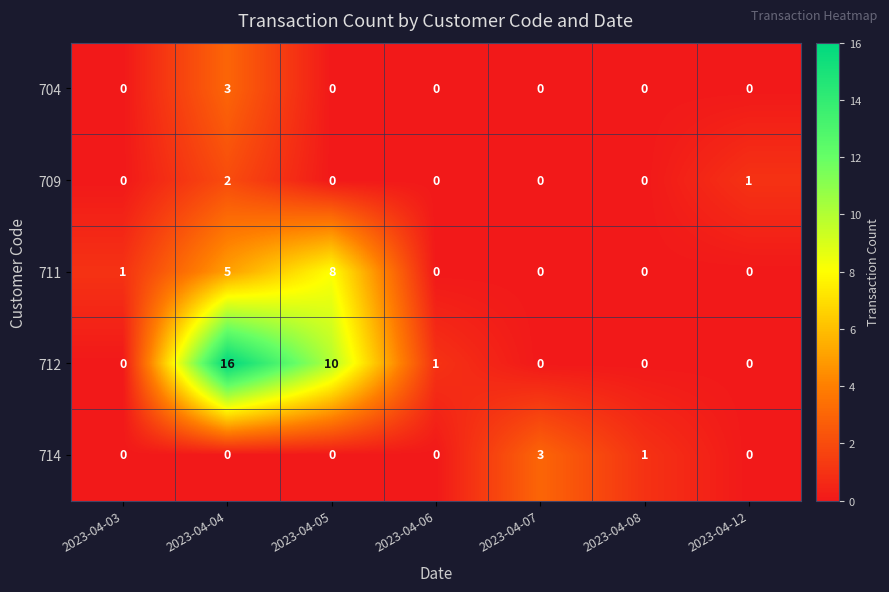

At which category is the sum across all series the highest?

2023-04-04